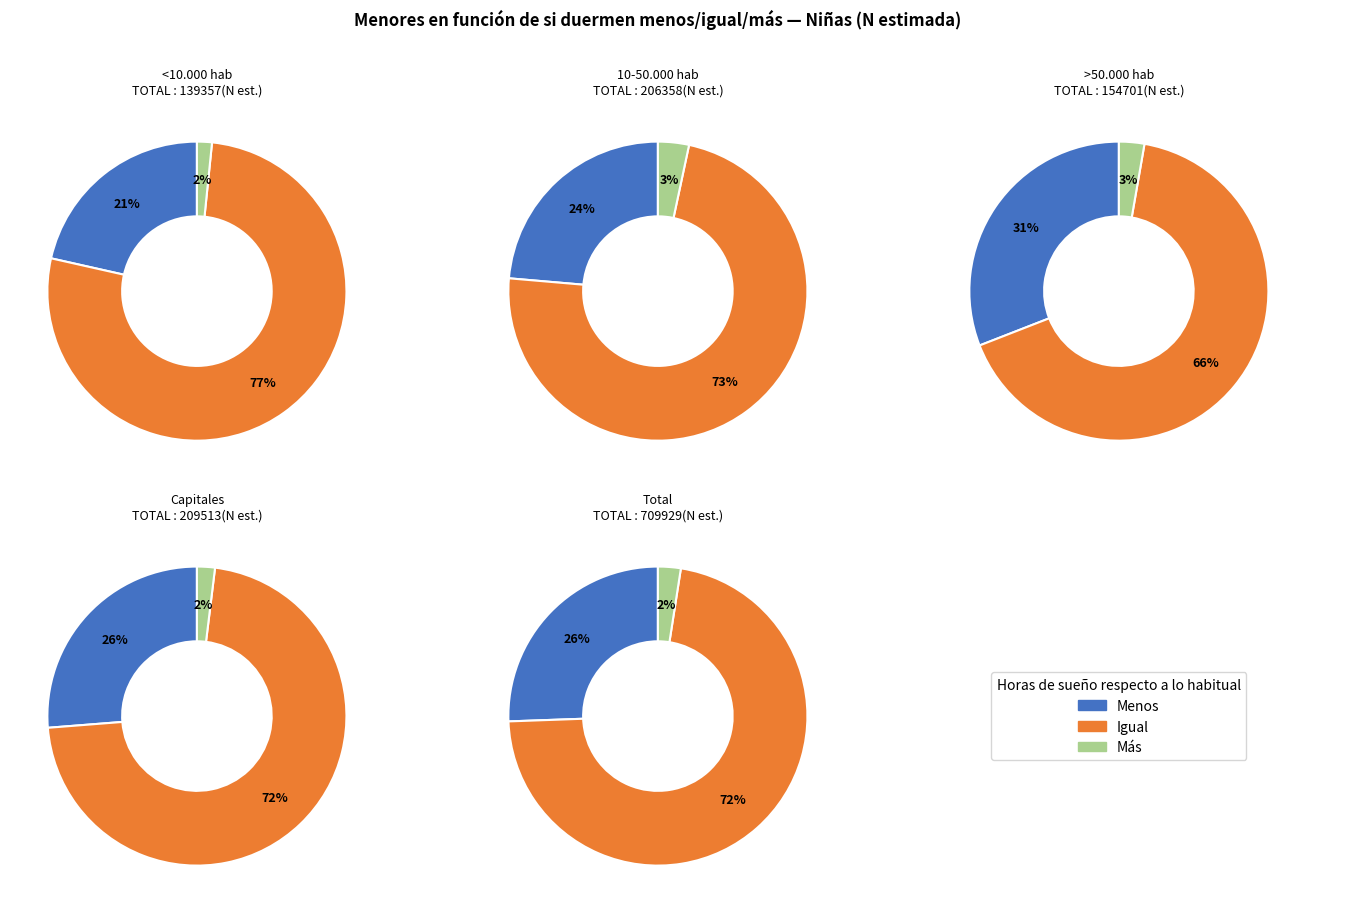

Is <10.000 hab the majority of the pie?

No